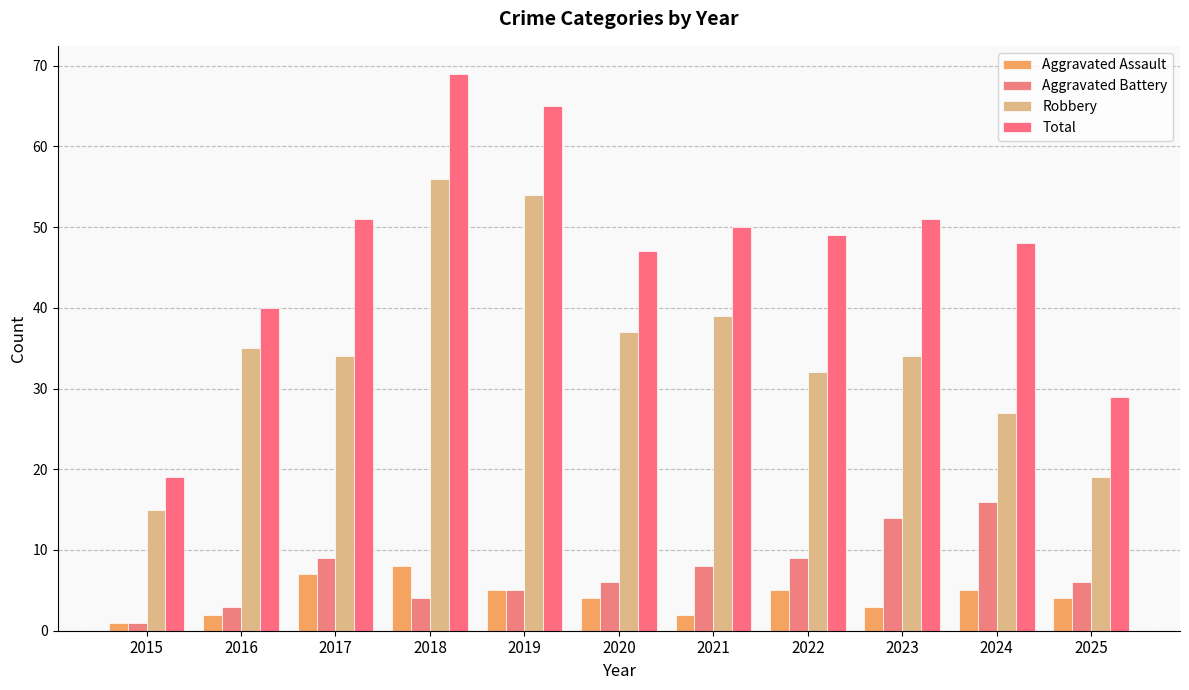

What is the value of the Total bar at the 7th from the left?

50